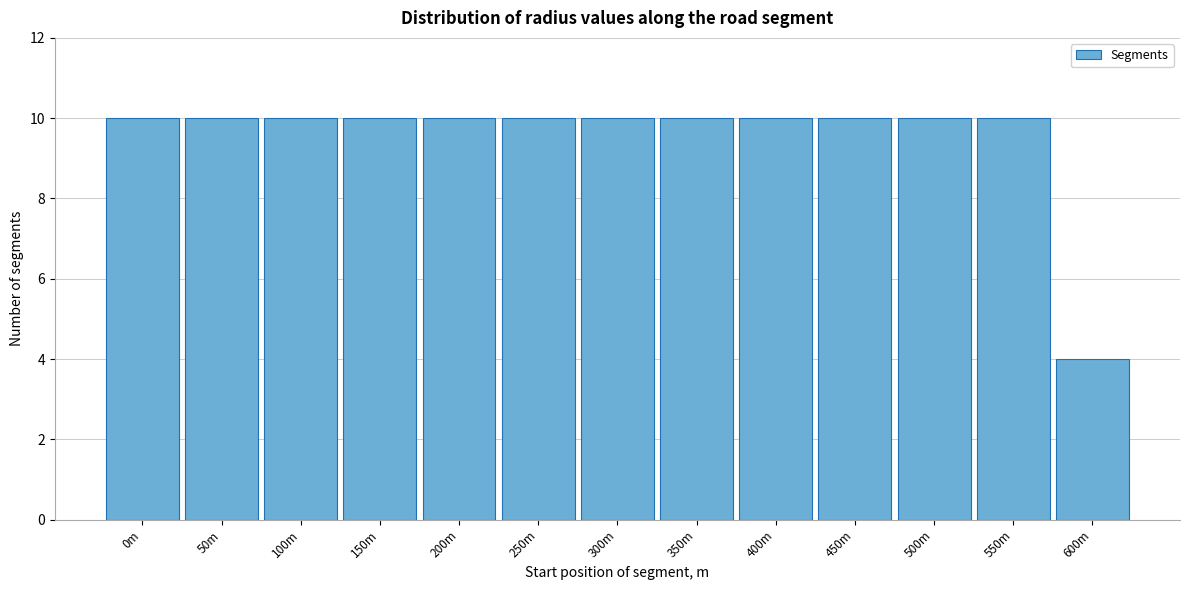

Reading right to left, what are all the values shown in this chart?

600m=4	550m=10	500m=10	450m=10	400m=10	350m=10	300m=10	250m=10	200m=10	150m=10	100m=10	50m=10	0m=10